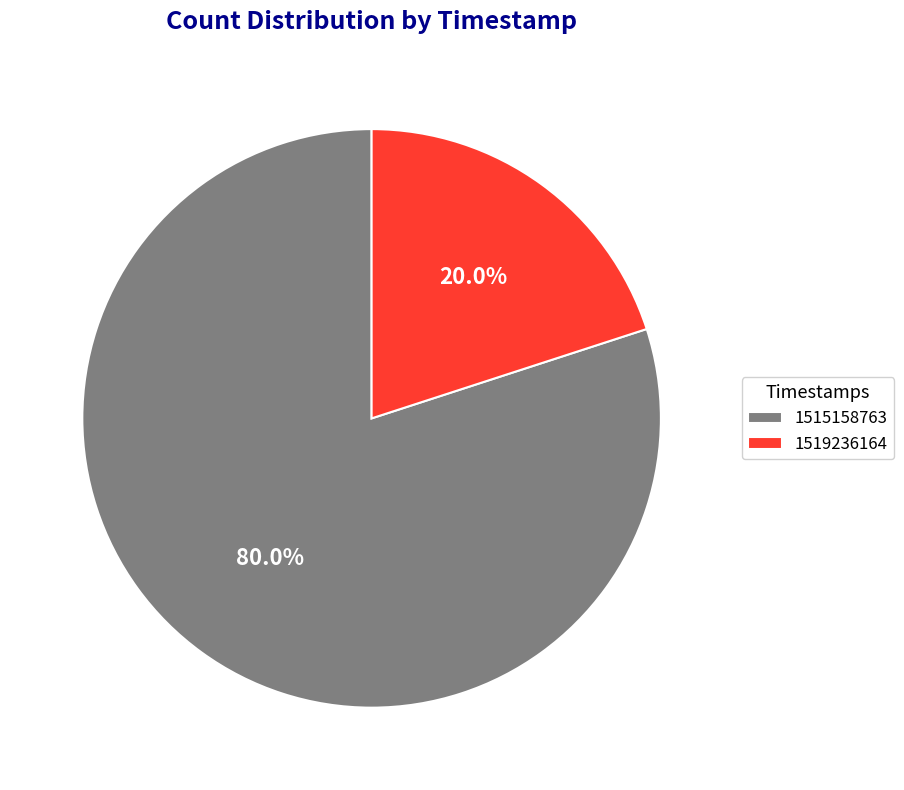

What percentage is the 1515158763 slice, to the nearest percent?

80%